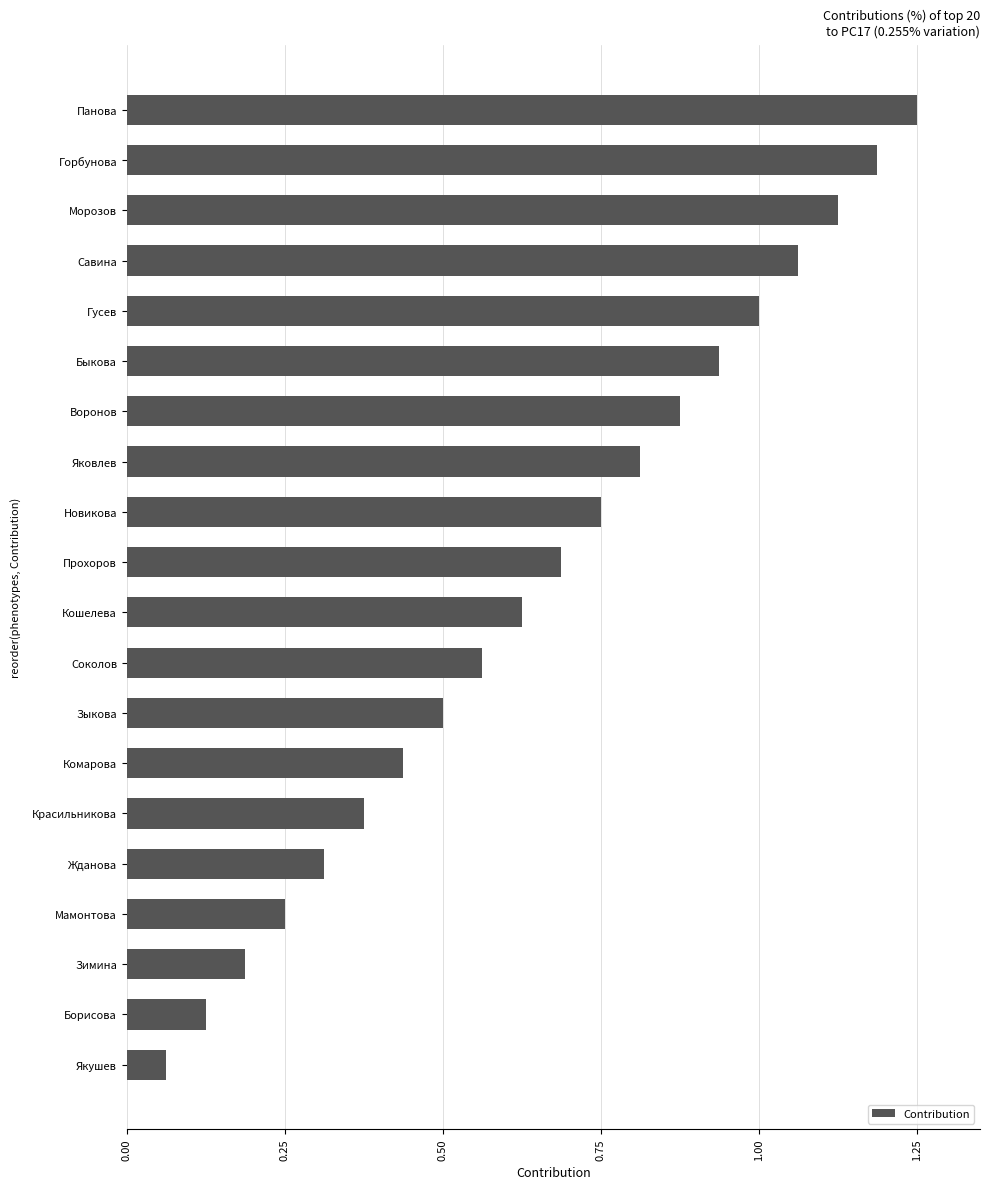

Which label corresponds to the largest value in the chart?

Панова